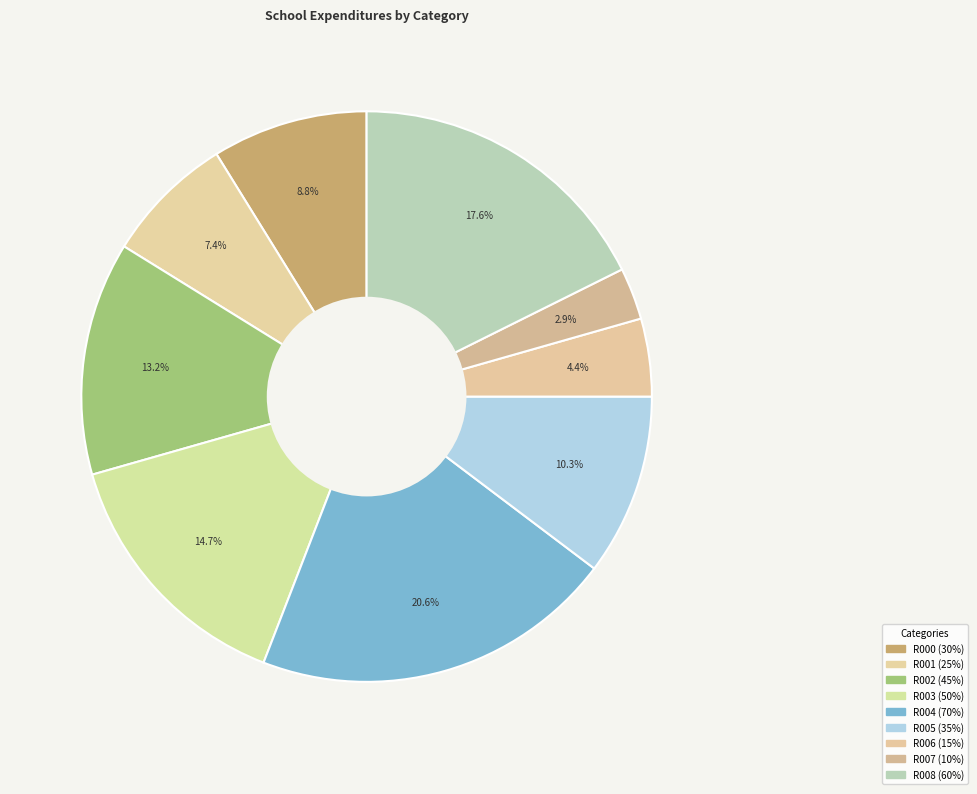

How many segments does this pie chart have?

9